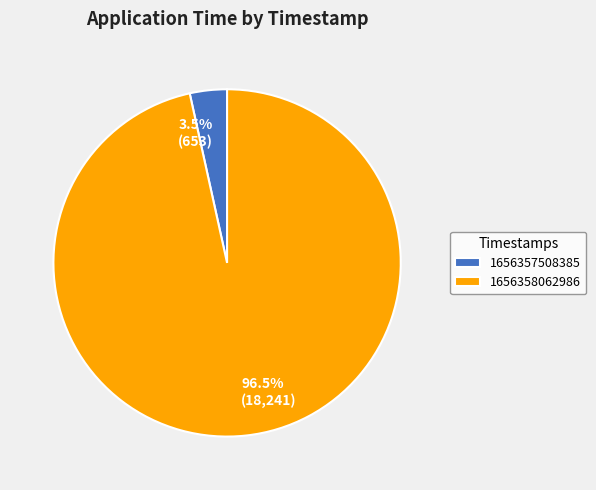

Which category has the smallest portion of the pie?

1656357508385